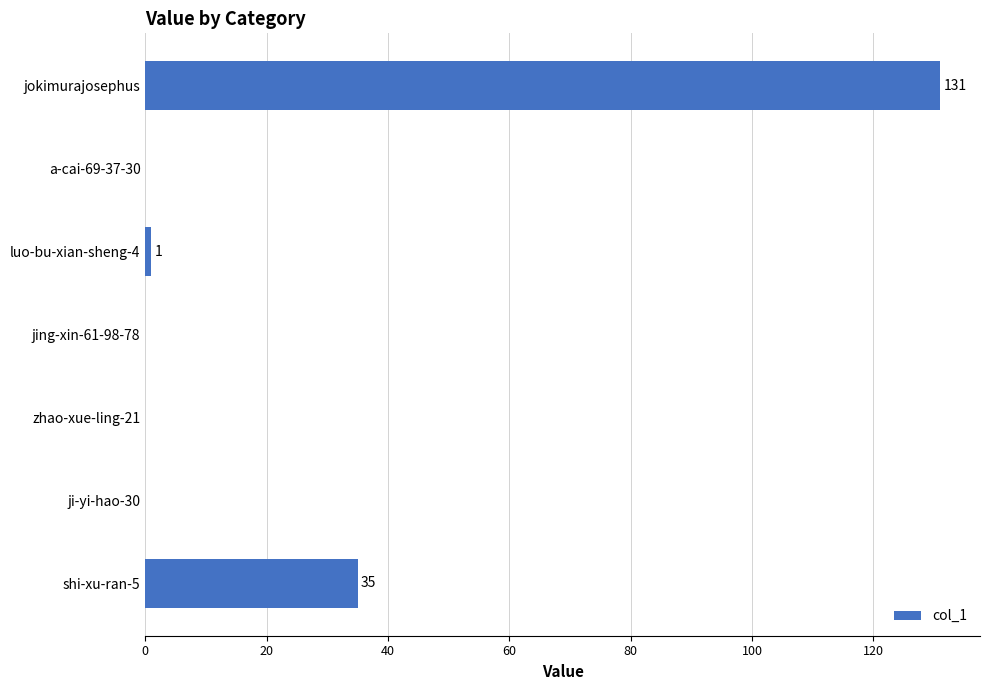

Count the number of data series in this chart.

1